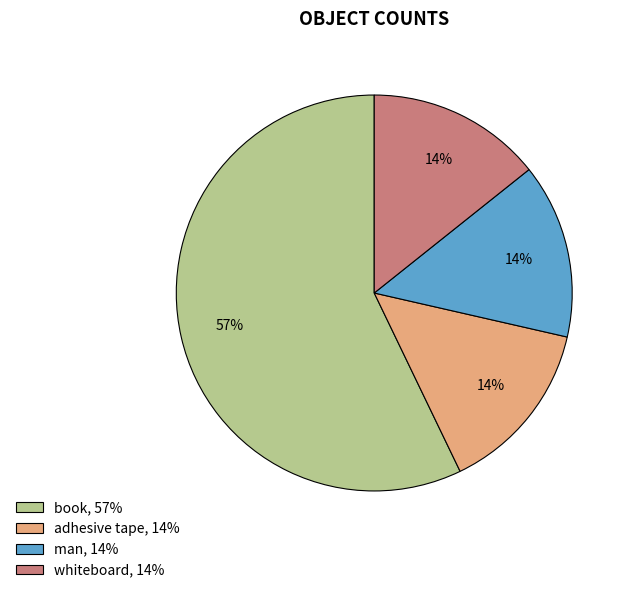

Which category has the biggest portion of the pie?

book